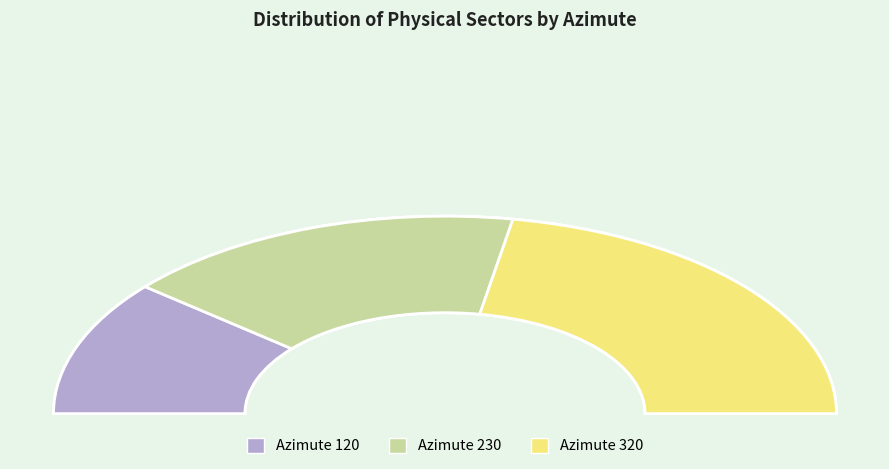

How many slices are in this pie chart?

3